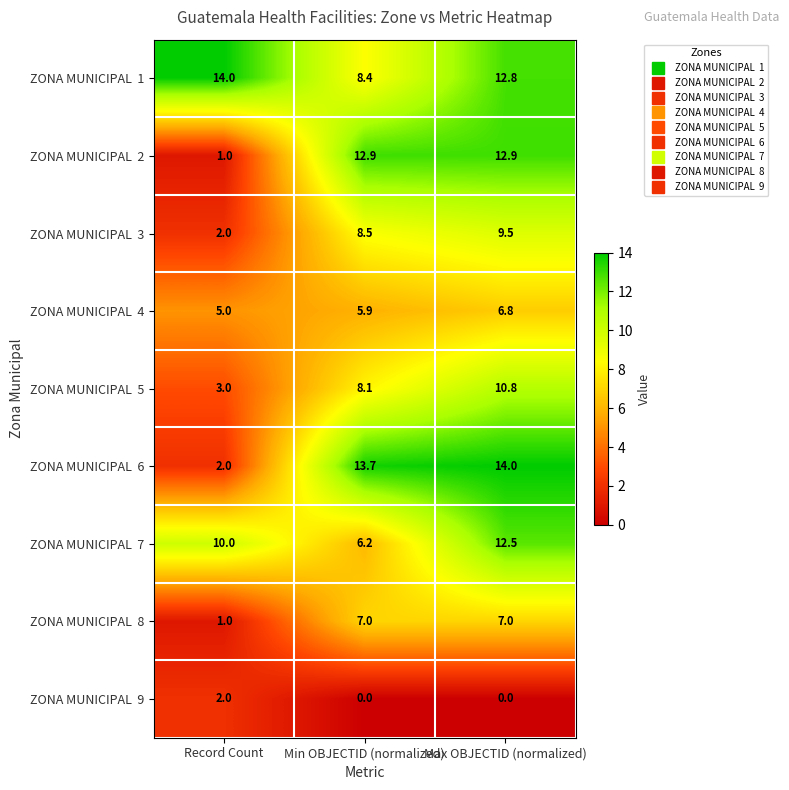

What is the spread (max minus min) of values at Record Count?

13.0